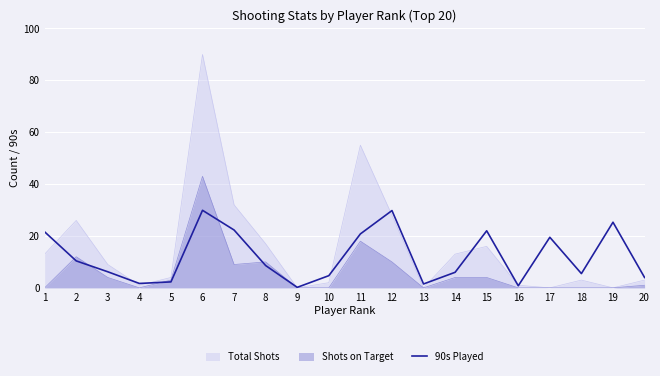

What is the value of the 20th point from the left?

4.0